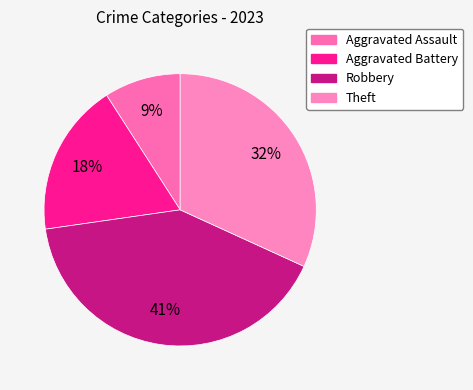

Count the number of slices in the pie.

4